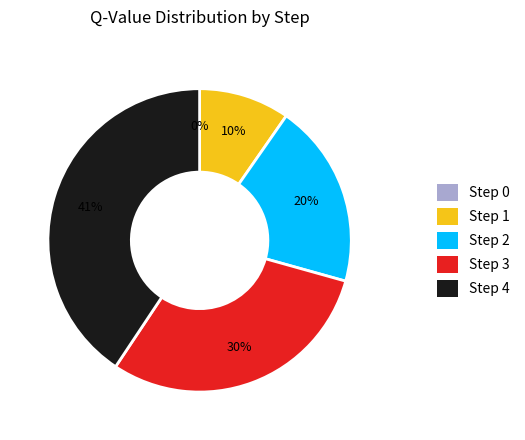

Is it true that Step 4 is 52% of the pie?

False